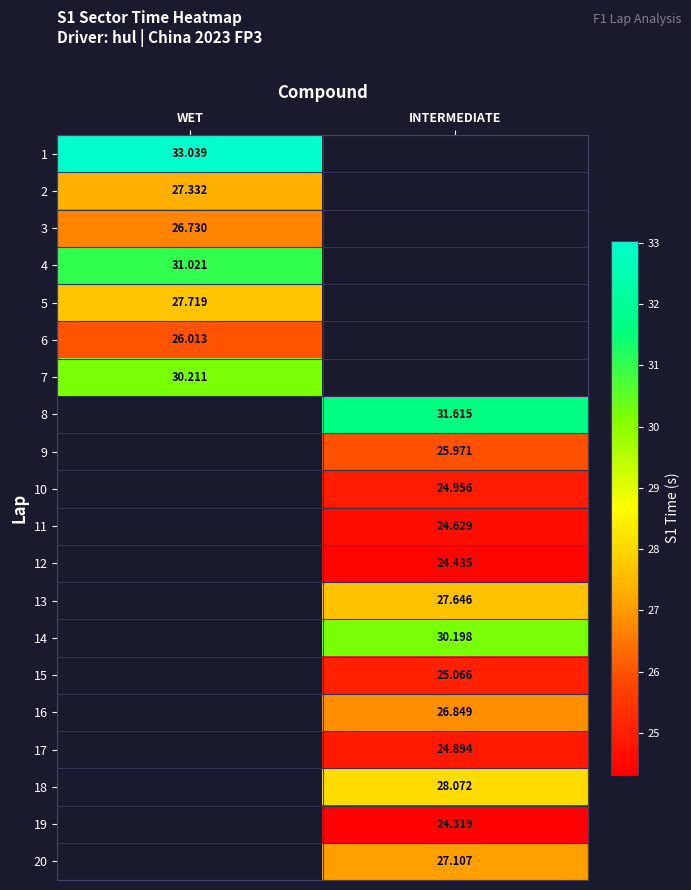

Is the value of 12 at INTERMEDIATE greater than the value of 19 at INTERMEDIATE?

Yes